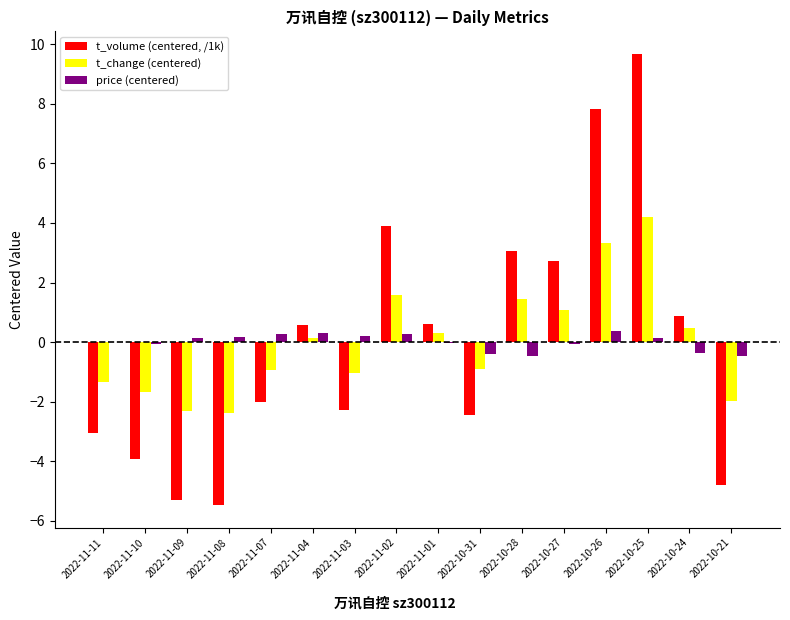

How many categories are shown in the chart?

16